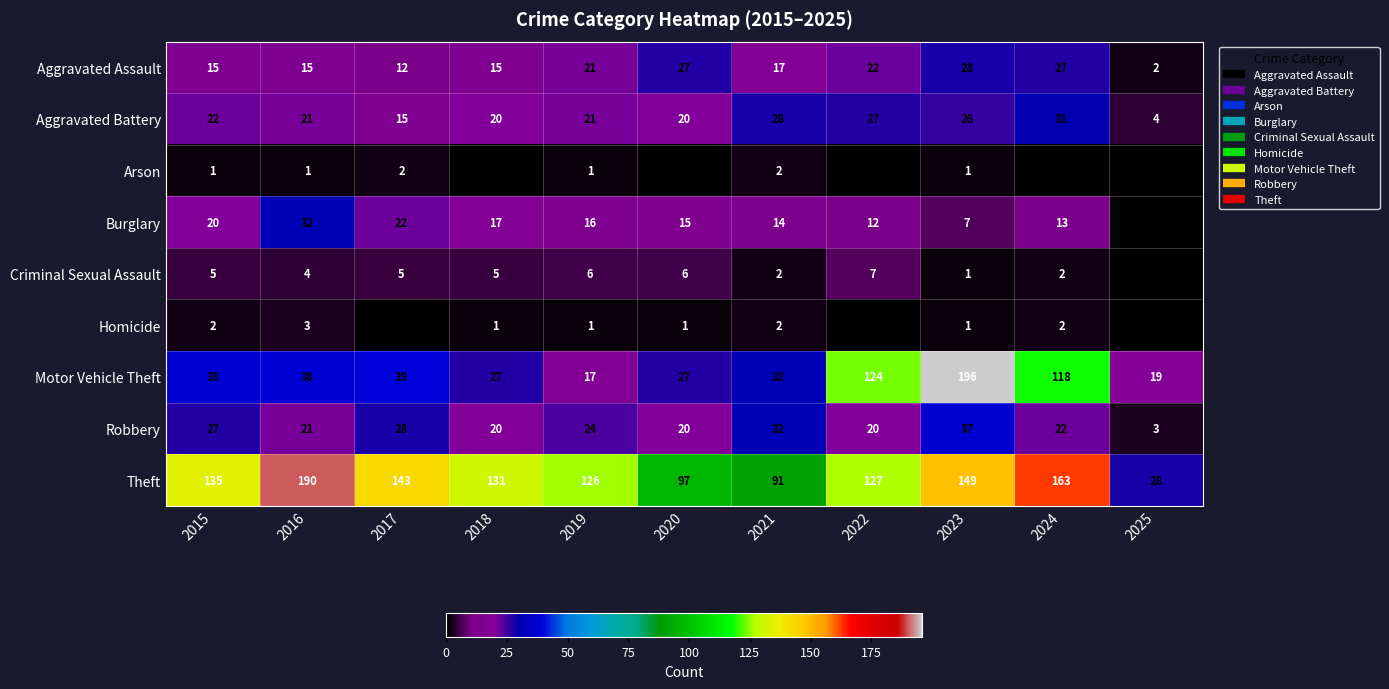

At how many categories does at least one series exceed 21?

11